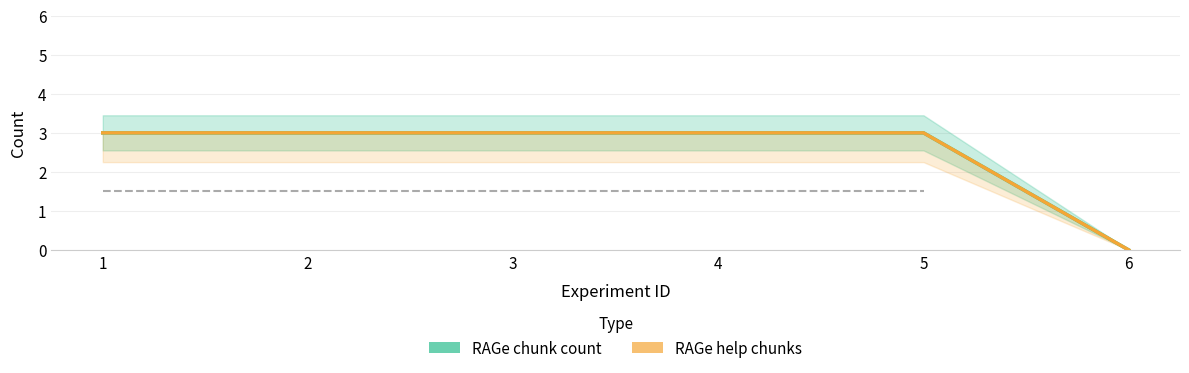

Reading right to left, what are all the values shown in this chart?

RAGe chunk count: 0	3	3	3	3	3
RAGe help chunks: 0	3	3	3	3	3